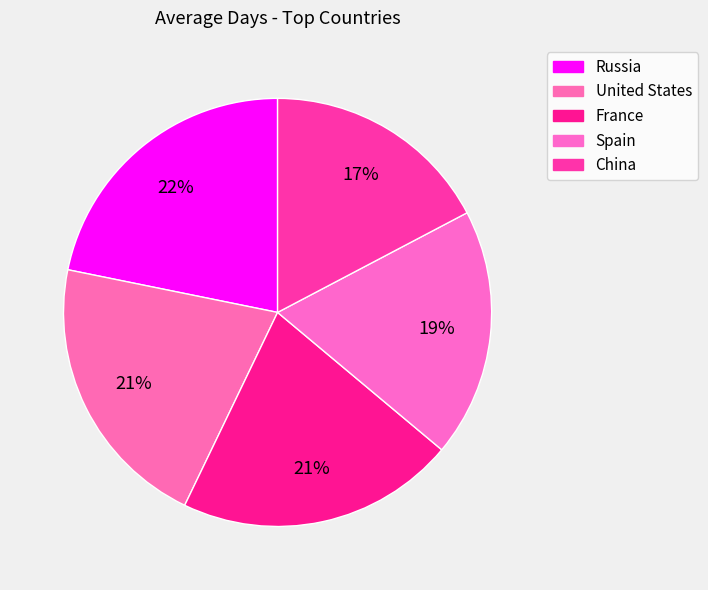

Rank the categories by value from highest to lowest.

Russia, United States, France, Spain, China